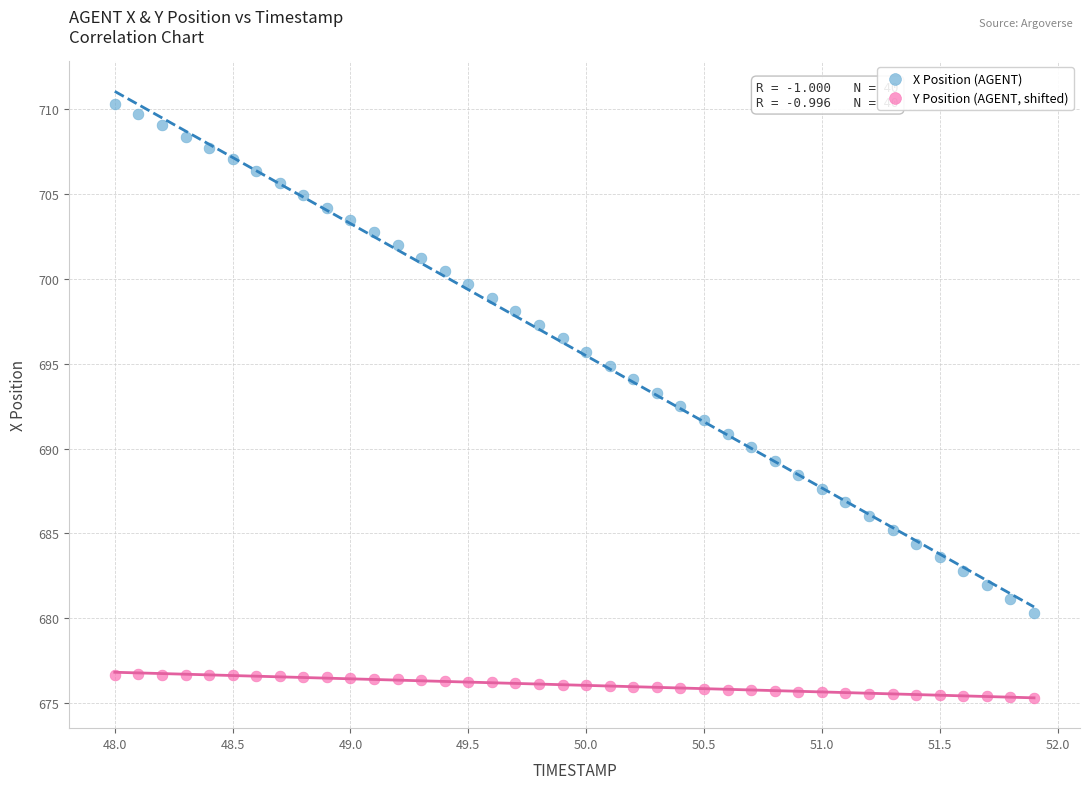

What are all the series names shown in the legend?

X Position (AGENT), Y Position (AGENT, shifted)